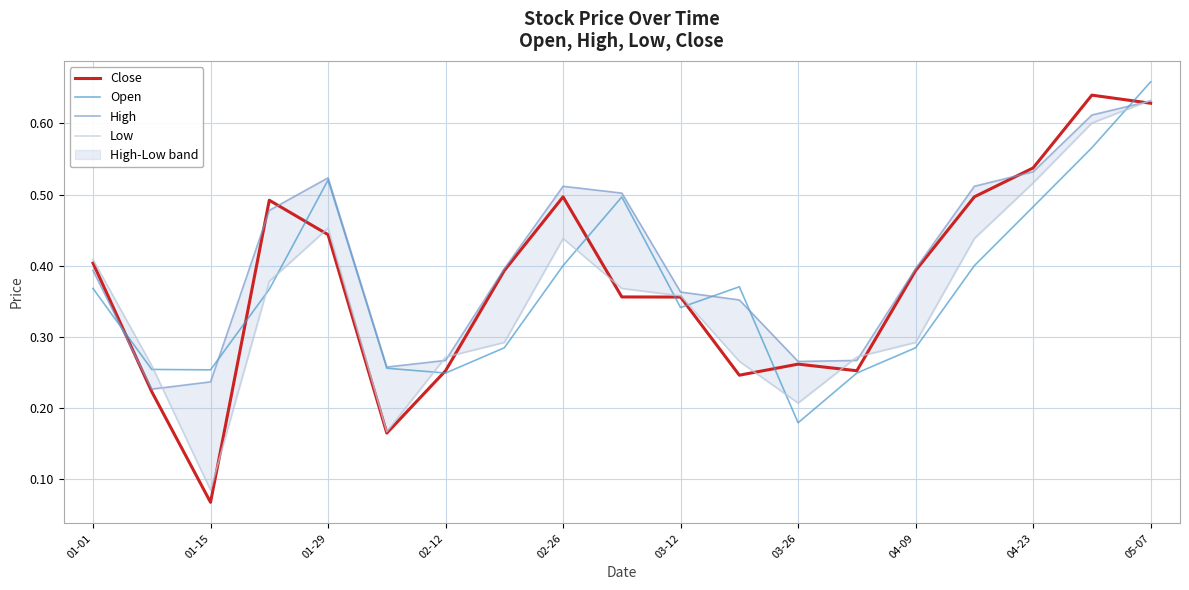

Which category has the highest value in the Open series?

05-07